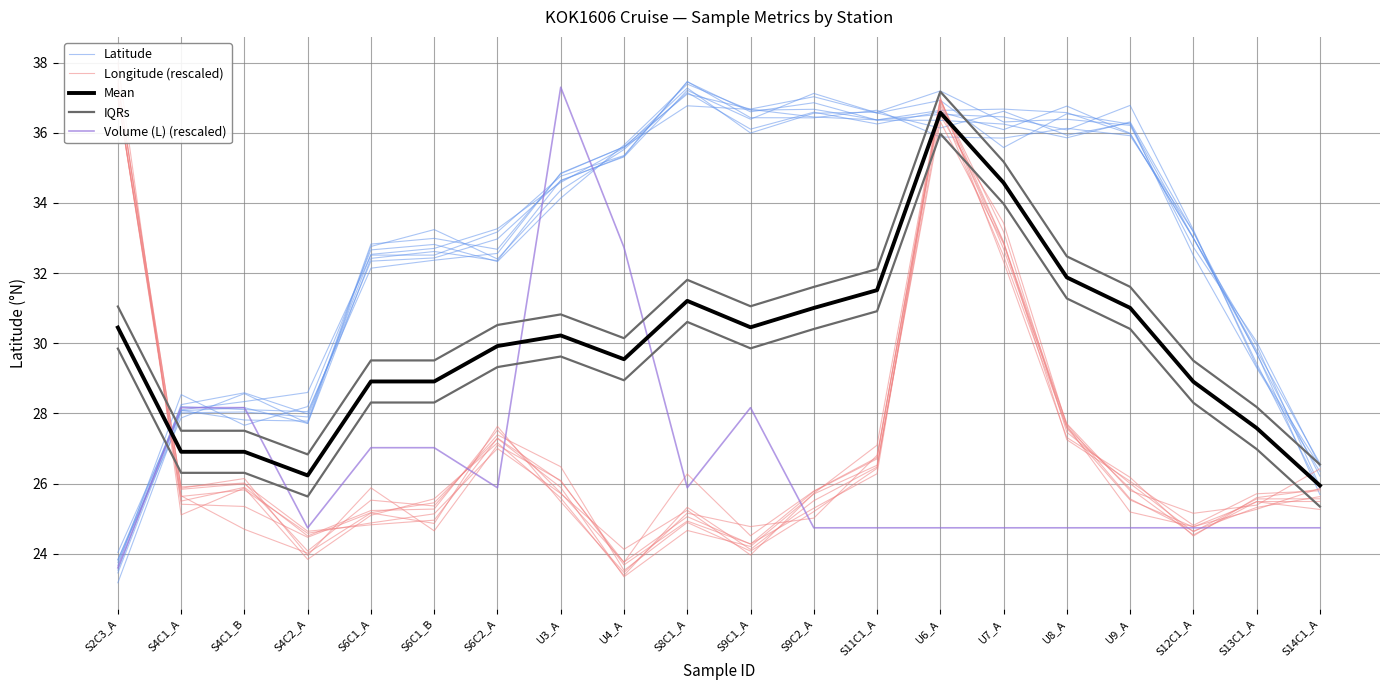

What is the label of the 17th point from the right?

S4C2_A